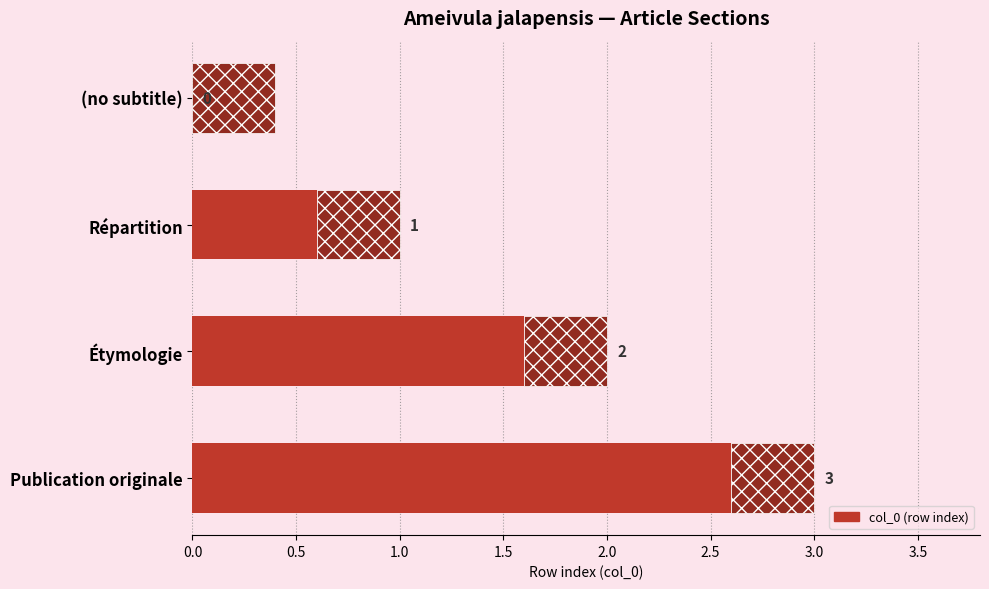

Does the chart contain stacked bars?

No